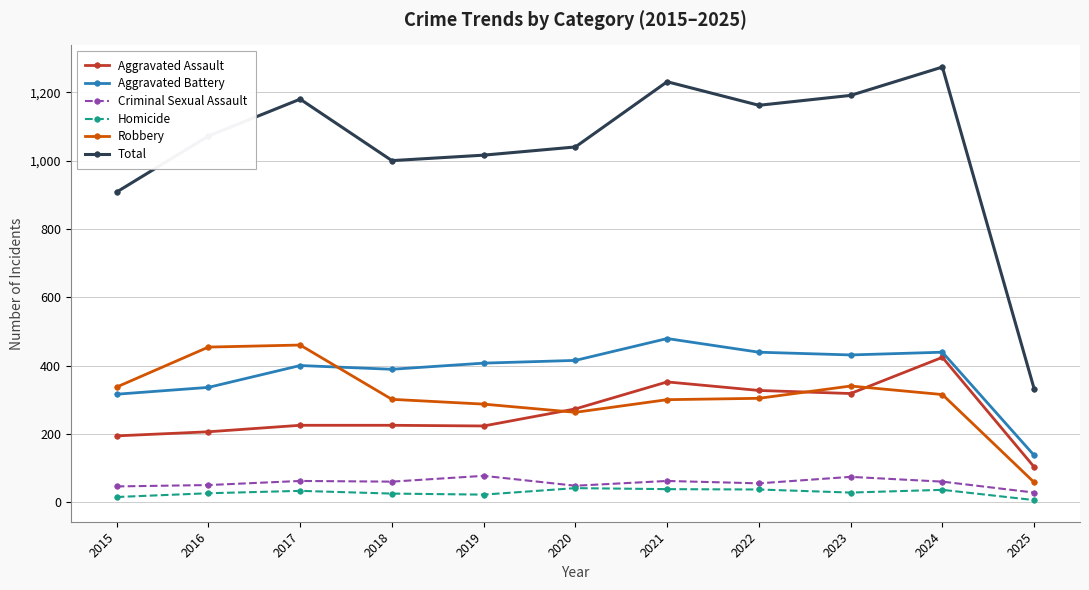

Which series has the widest spread of values?

Total